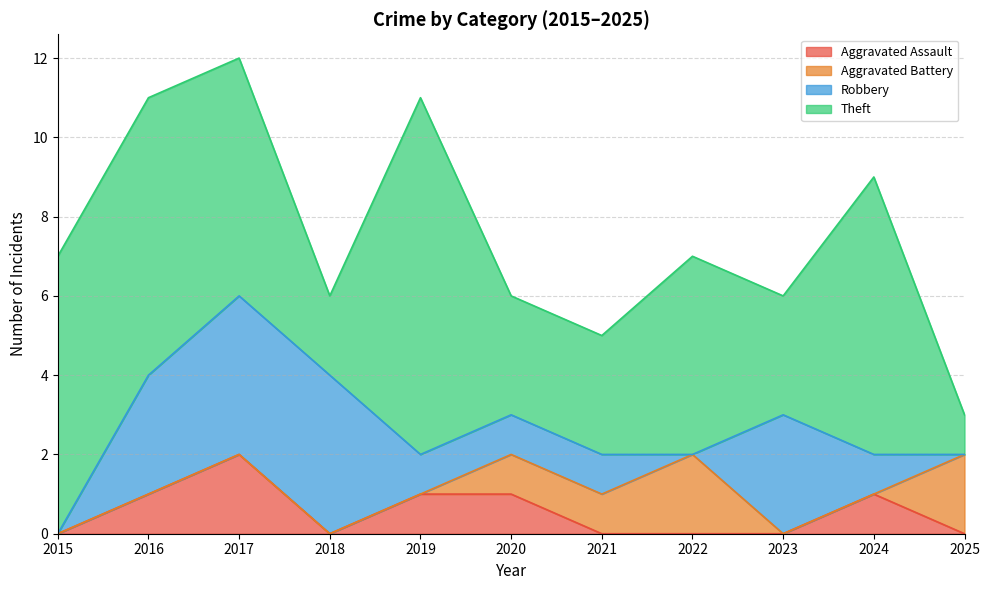

True or false: Theft has a value of 1 at 2018.

False